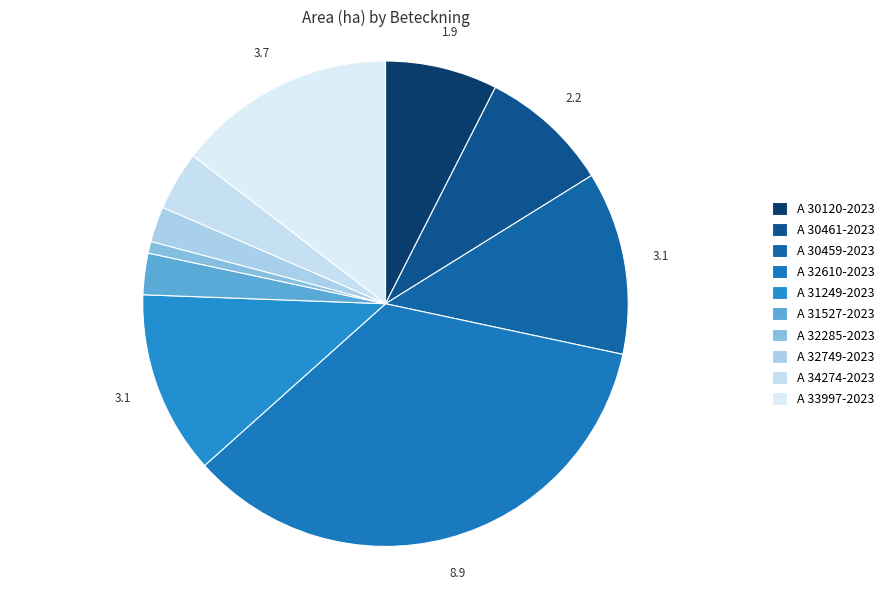

Rank the categories by value from lowest to highest.

A 32285-2023, A 32749-2023, A 31527-2023, A 34274-2023, A 30120-2023, A 30461-2023, A 30459-2023, A 31249-2023, A 33997-2023, A 32610-2023